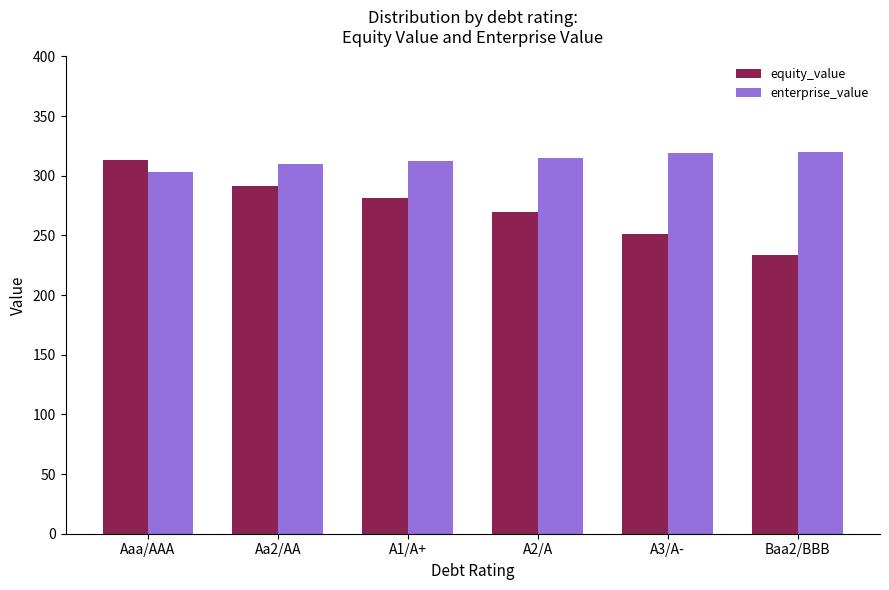

What is the label of the 6th bar from the left?

Baa2/BBB